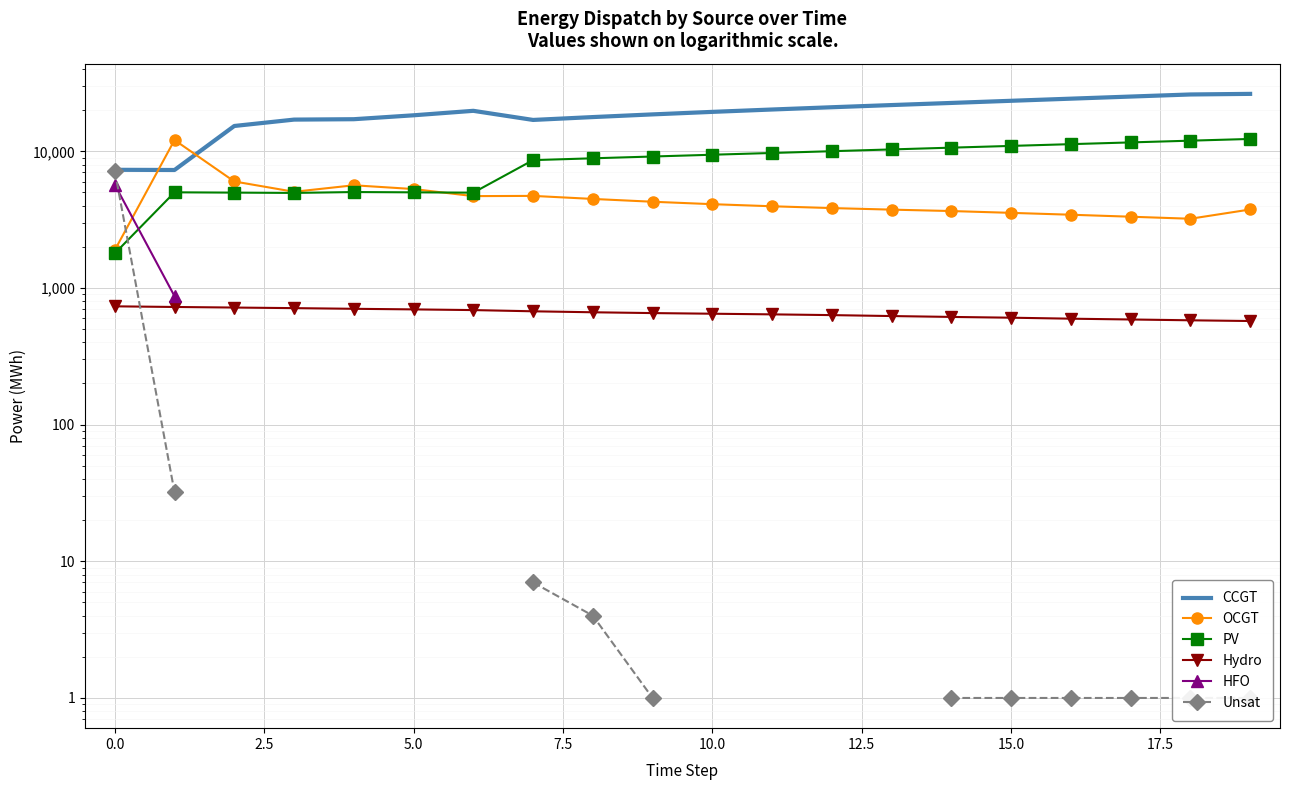

How many categories are shown in the chart?

20